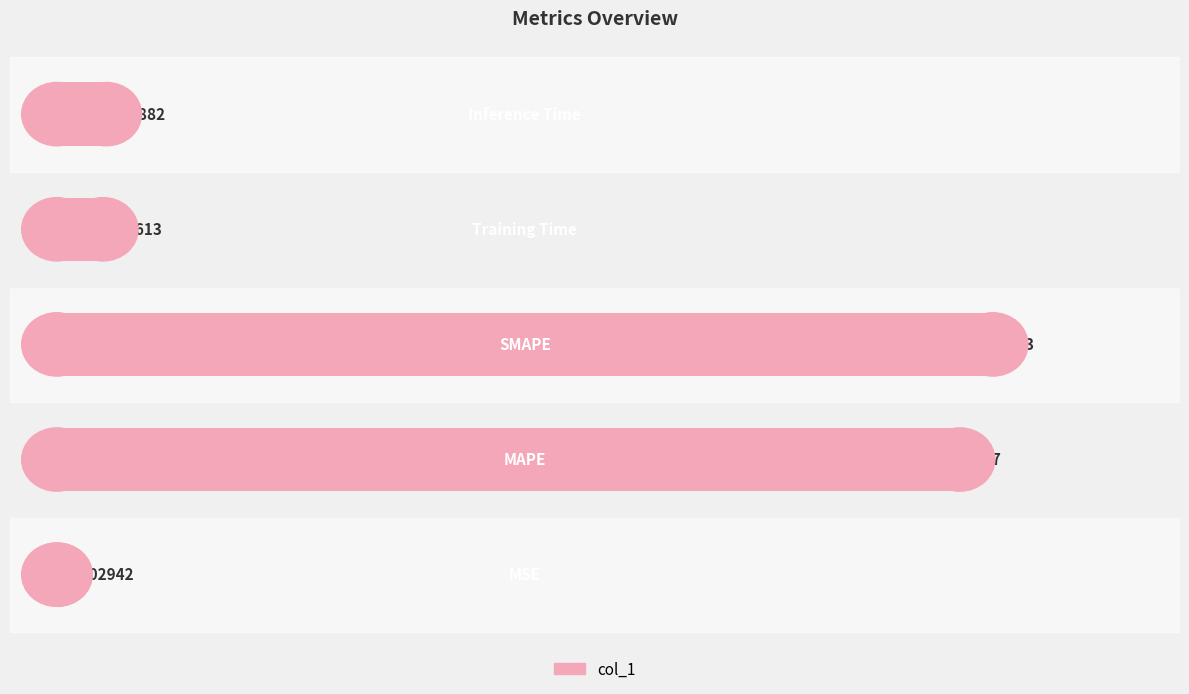

What is the sum of all values?

15.2